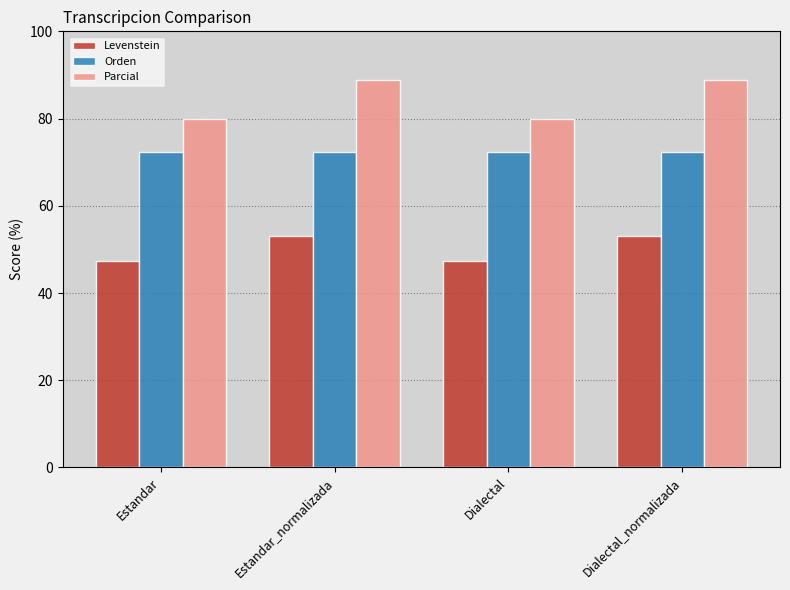

How many groups of bars are there?

4